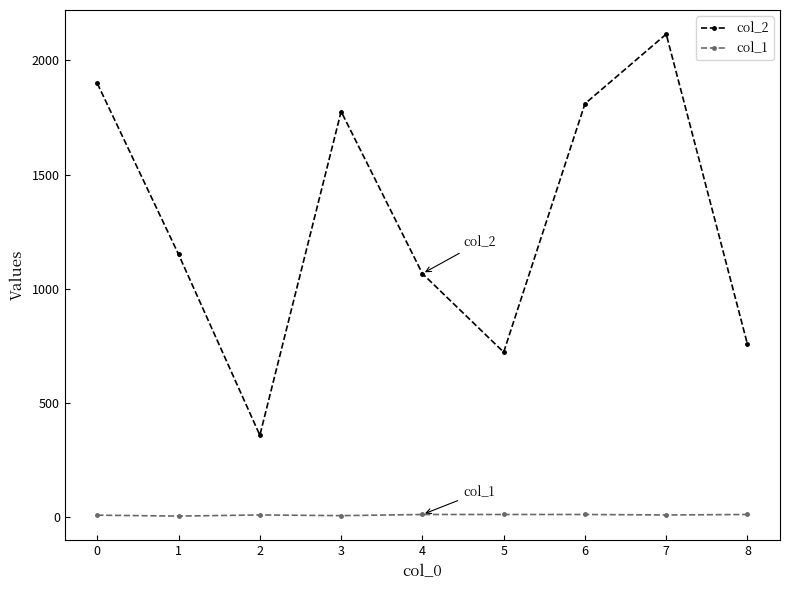

True or false: col_1 and col_2 intersect in this chart.

False